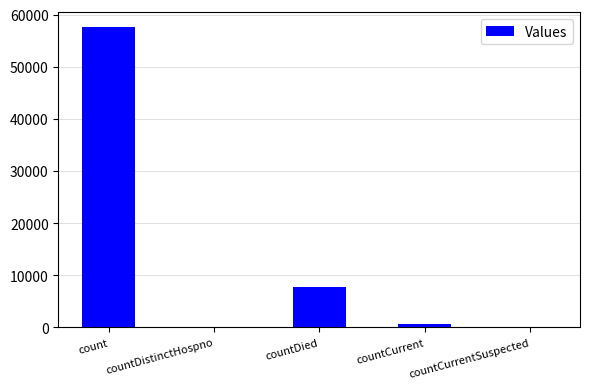

True or false: the data shows 0 at countDistinctHospno.

True